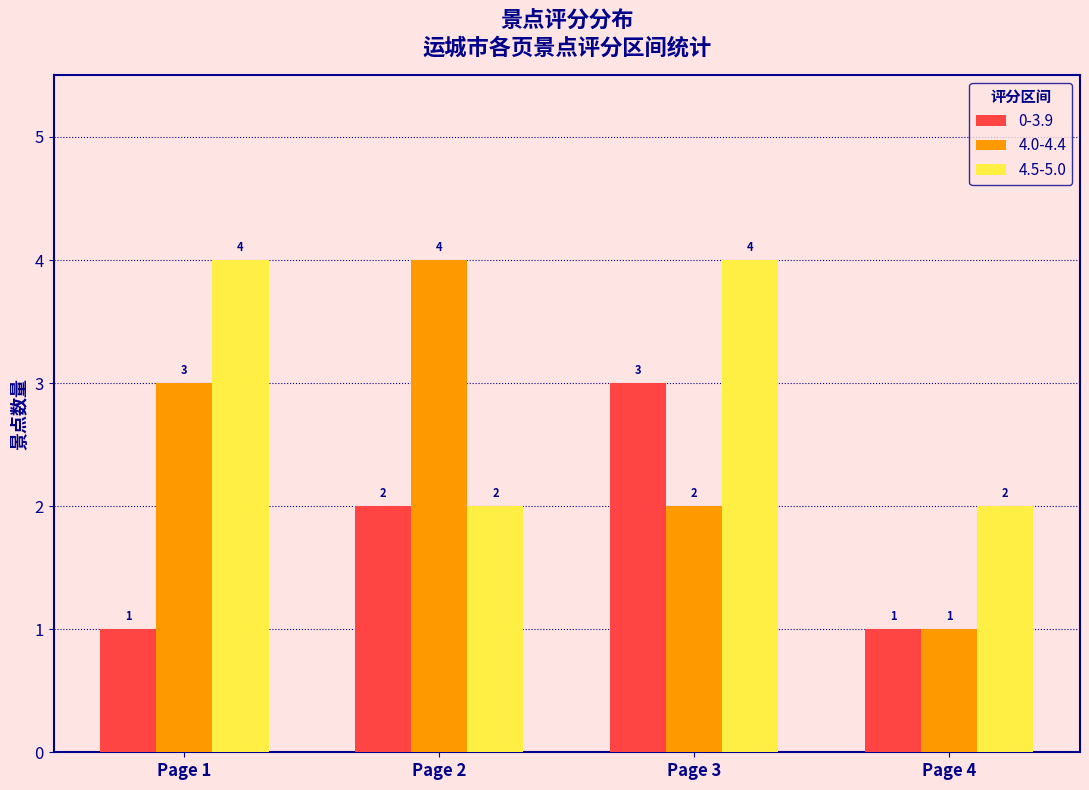

What is the average value of the 4.5-5.0 series?

3